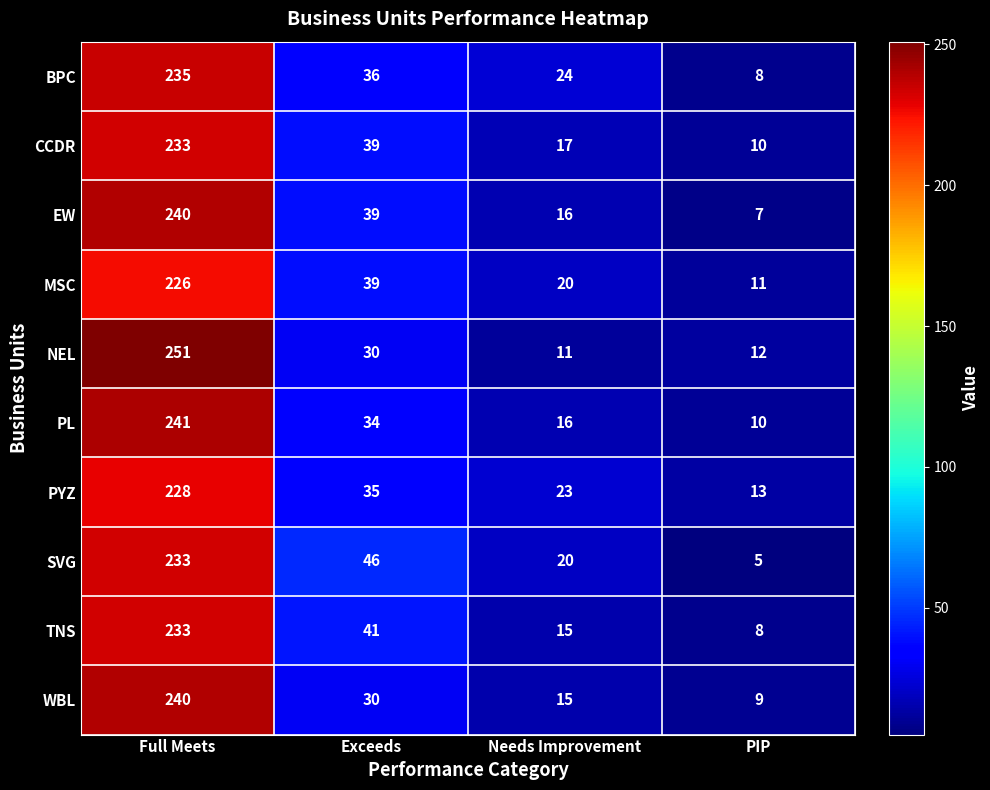

What is the average value of the CCDR series?

75